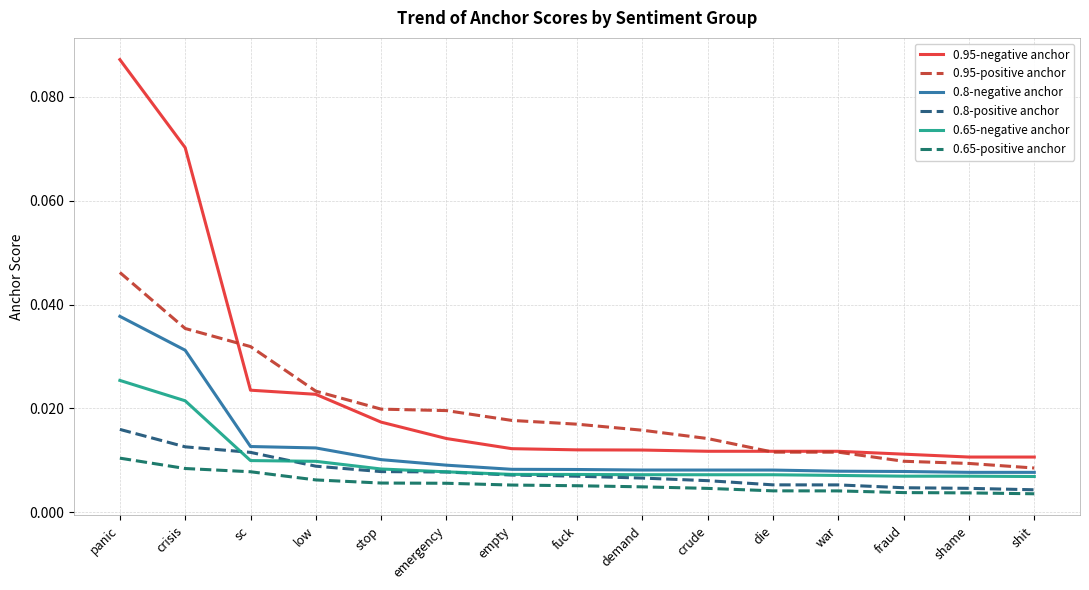

Rank the series at fraud from highest to lowest value.

0.95-negative anchor, 0.95-positive anchor, 0.8-negative anchor, 0.65-negative anchor, 0.8-positive anchor, 0.65-positive anchor